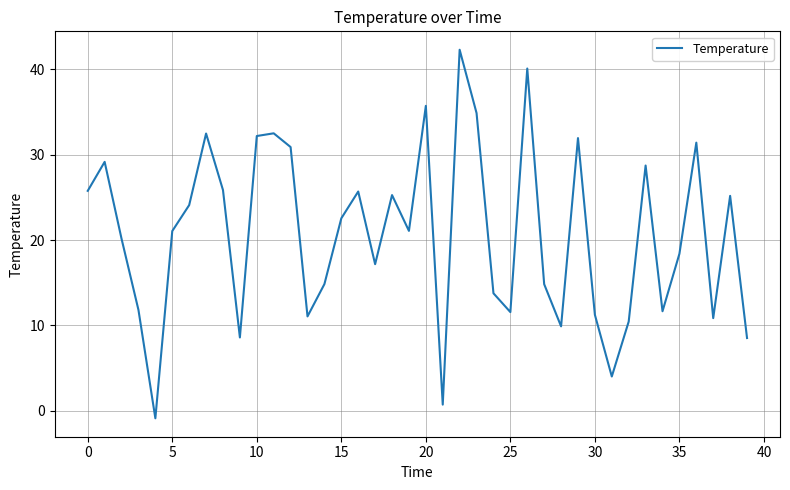

At which category does the chart reach its peak across all series?

22